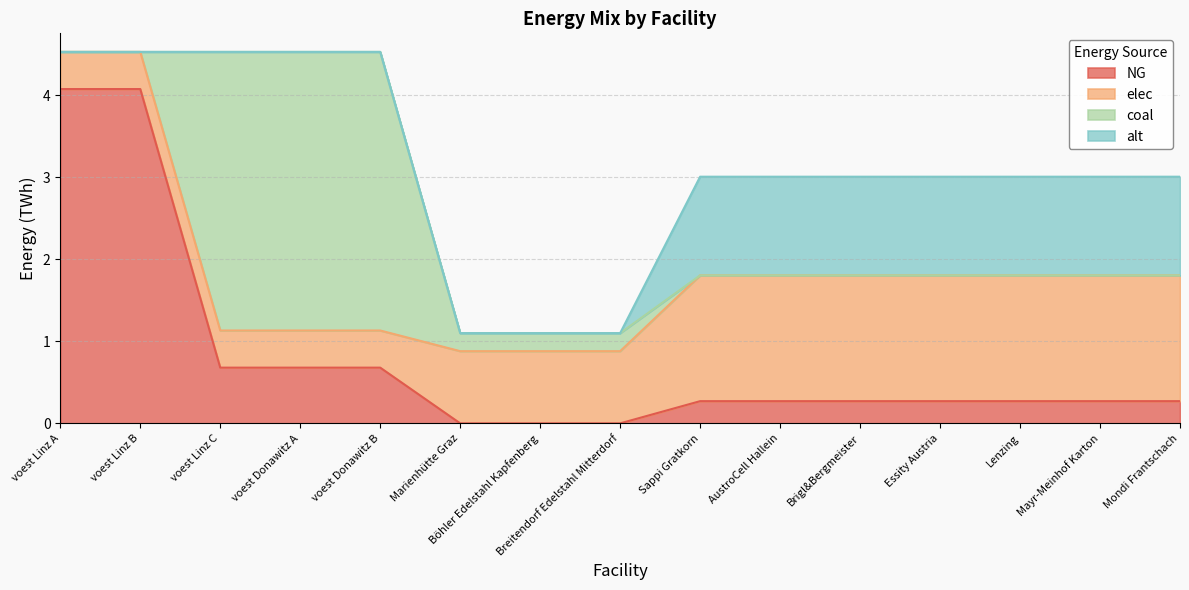

At which category does elec reach its first local valley?

voest Donawitz A